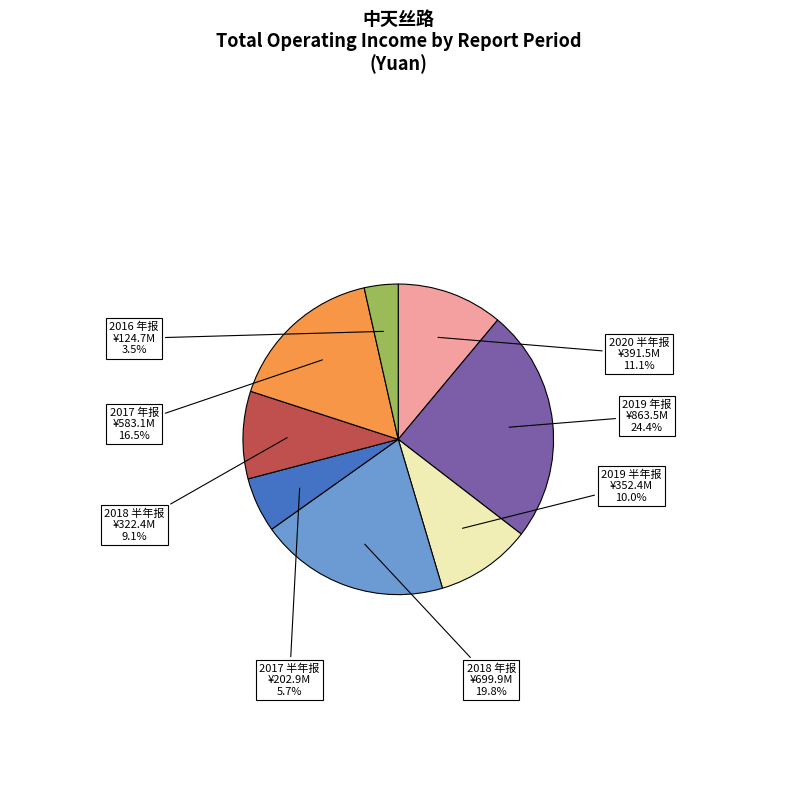

Is the sum of 2018 半年报 and 2018 年报 greater than half?

No